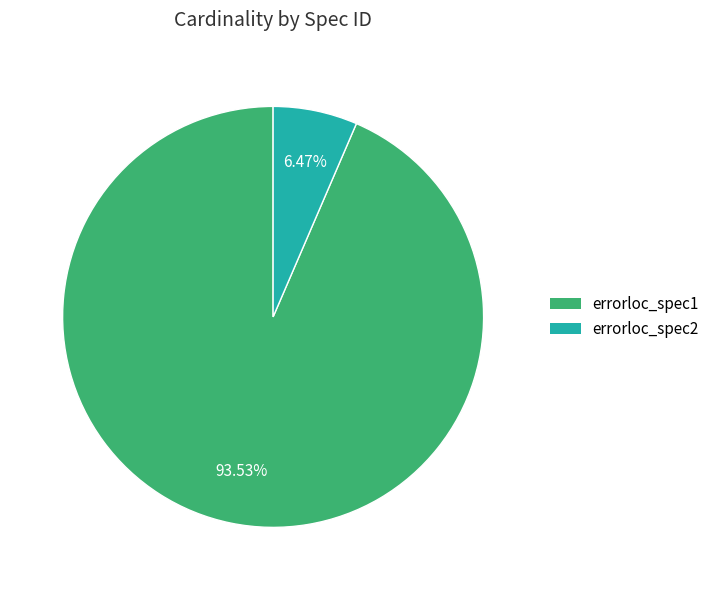

What is the majority slice?

errorloc_spec1